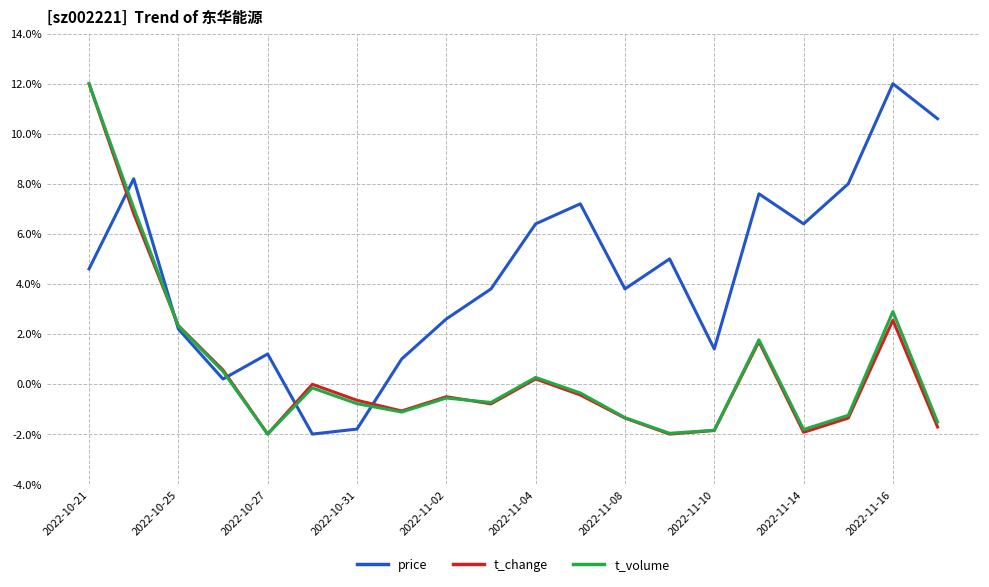

What is the greatest value displayed?

12.0